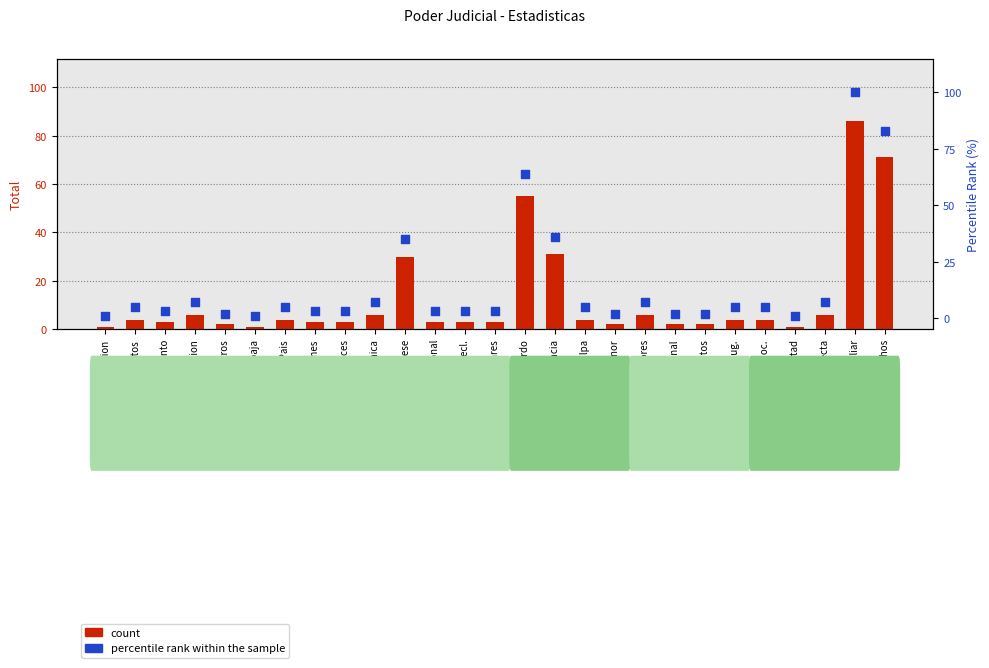

Which series contains the highest Y value?

percentile rank within the sample